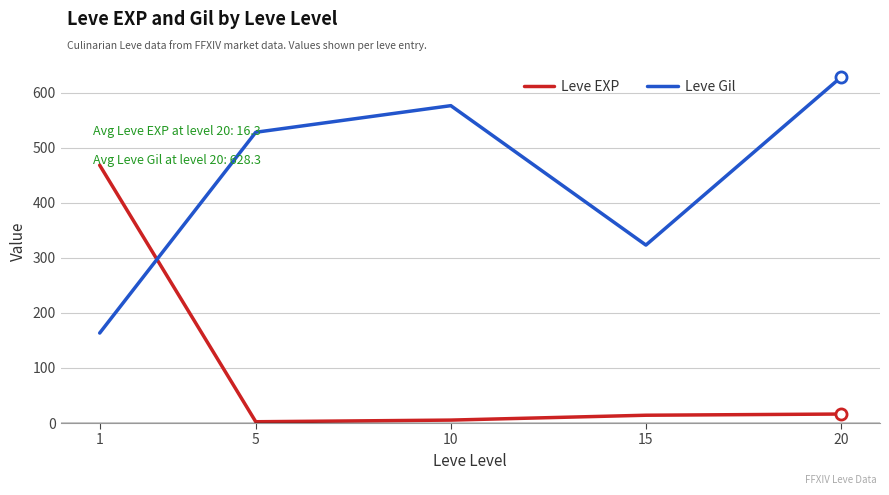

What is the average value of the Leve Gil series?

444.0